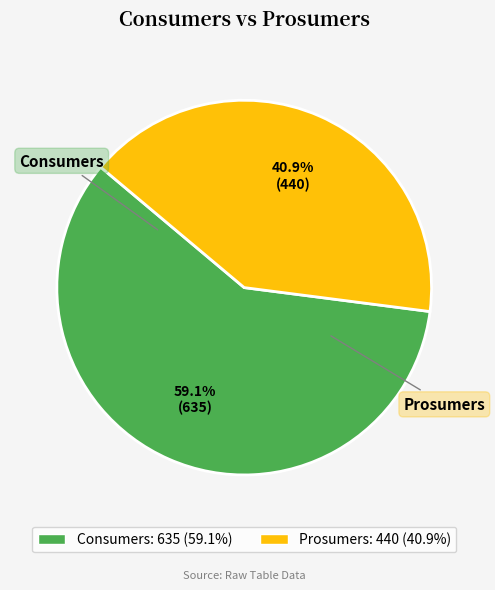

What is the smallest slice in the pie chart?

Prosumers